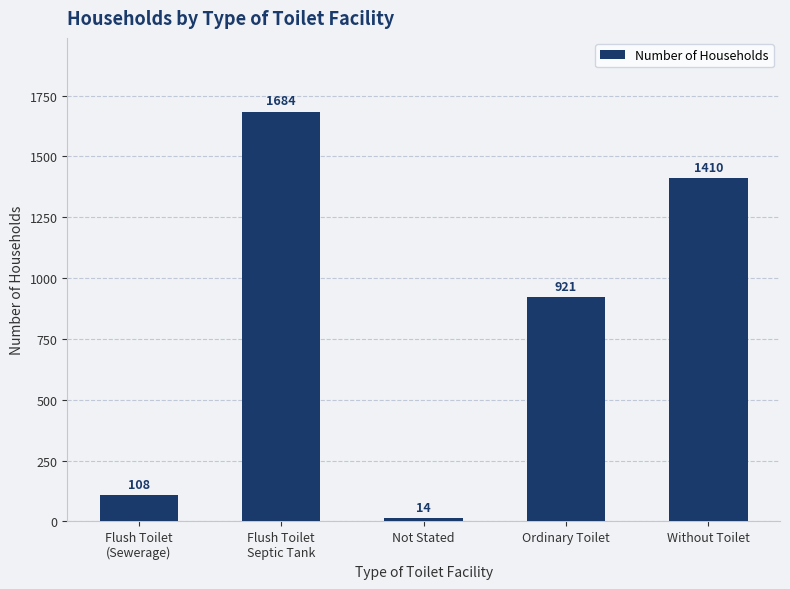

Does the chart contain any negative values?

No